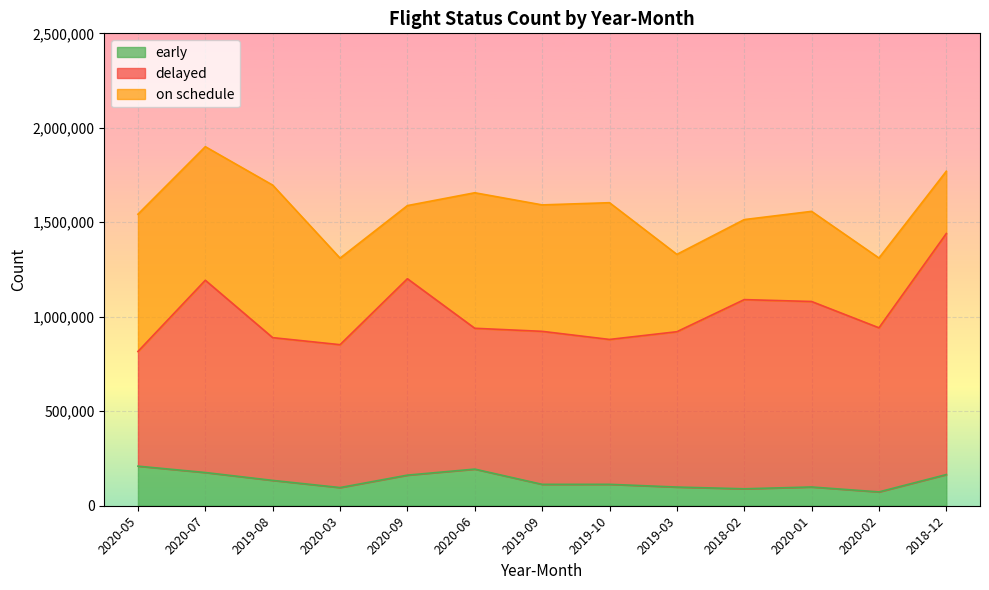

What is the sum of all on schedule values?

7204898